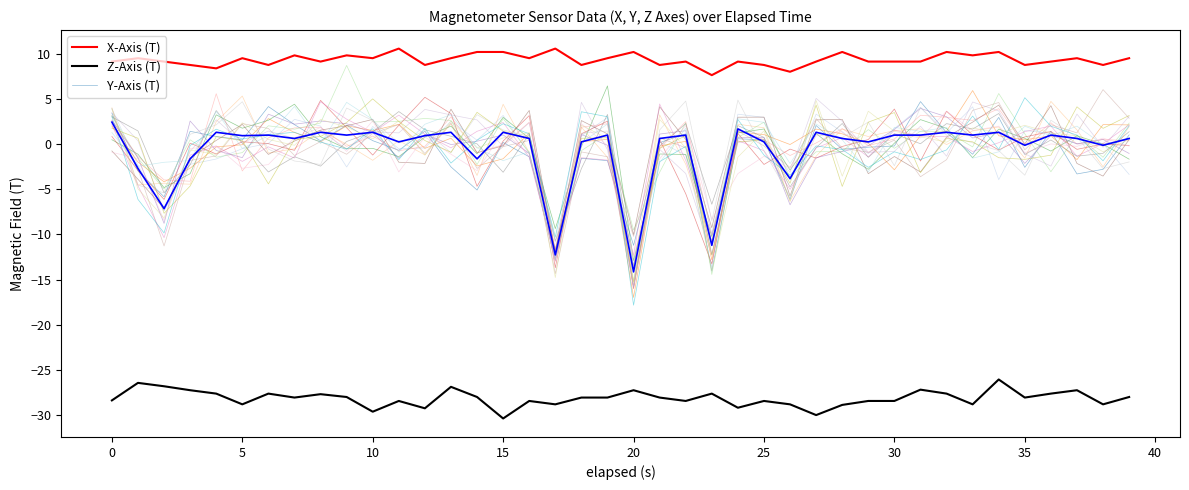

What is the difference between the second highest and second lowest values in the X-Axis (T) series?

2.6